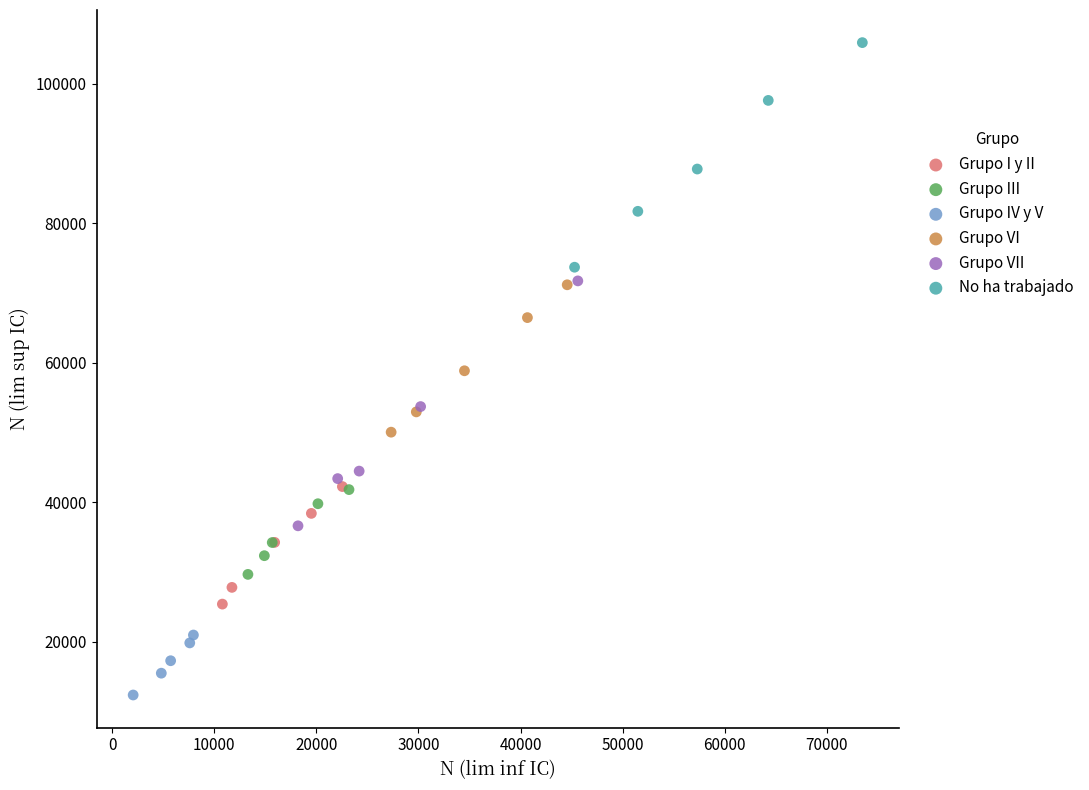

What are all the series names shown in the legend?

Grupo I y II, Grupo III, Grupo IV y V, Grupo VI, Grupo VII, No ha trabajado